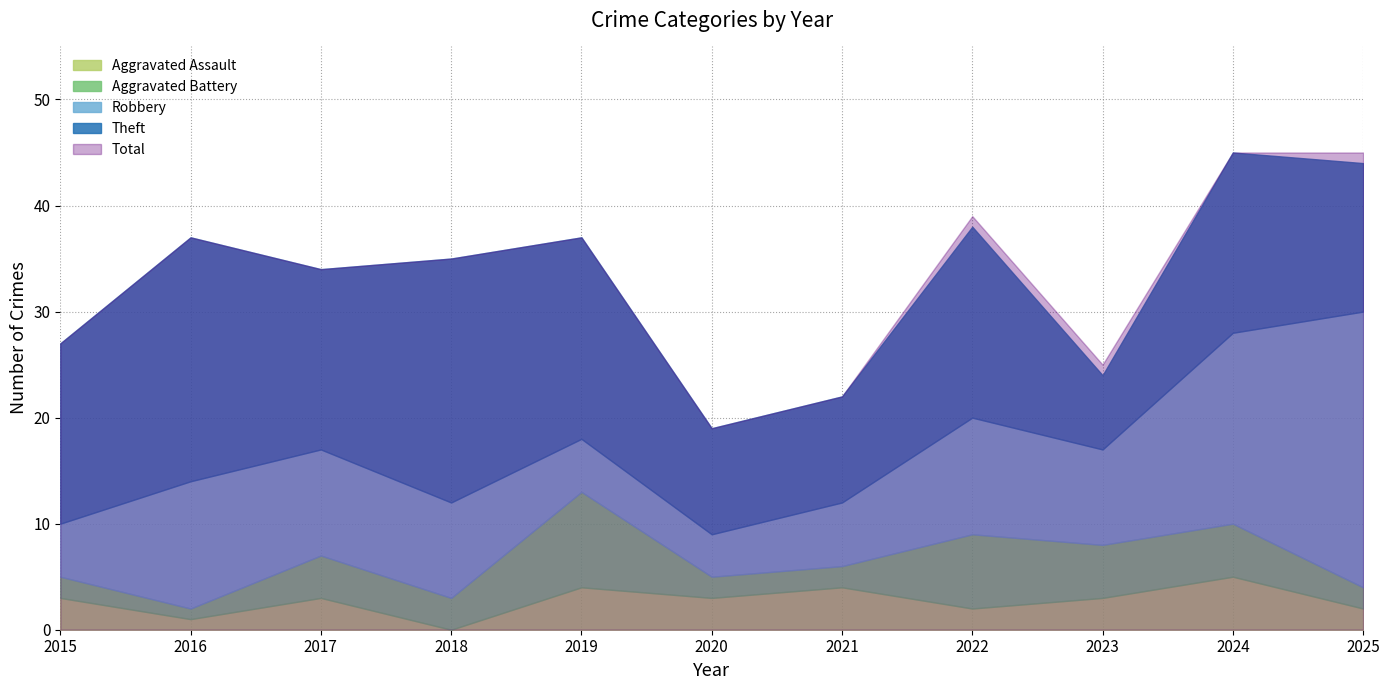

Between 2018 and 2024, which series saw the biggest shift?

Total